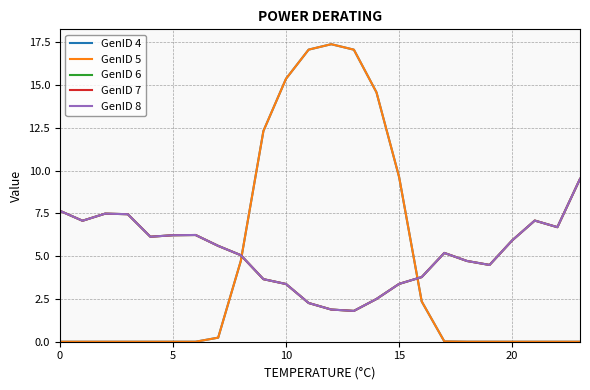

What is the average value of the GenID 6 series?

5.2